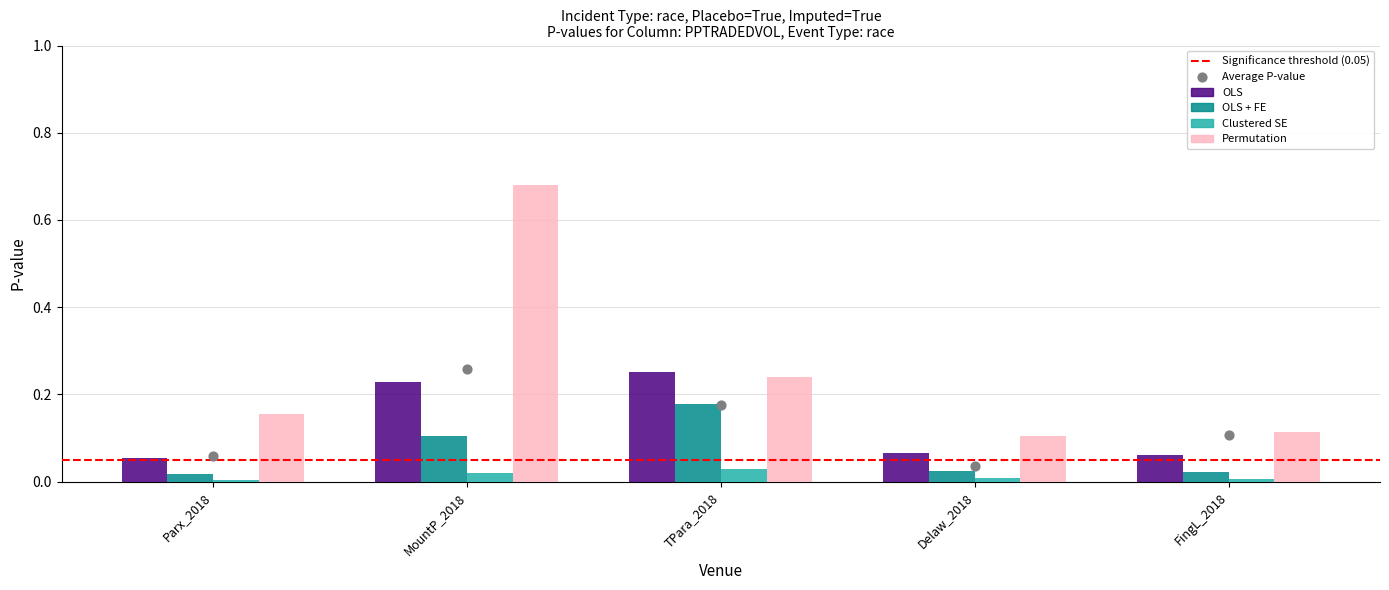

Which series reaches the minimum Y coordinate?

Clustered SE